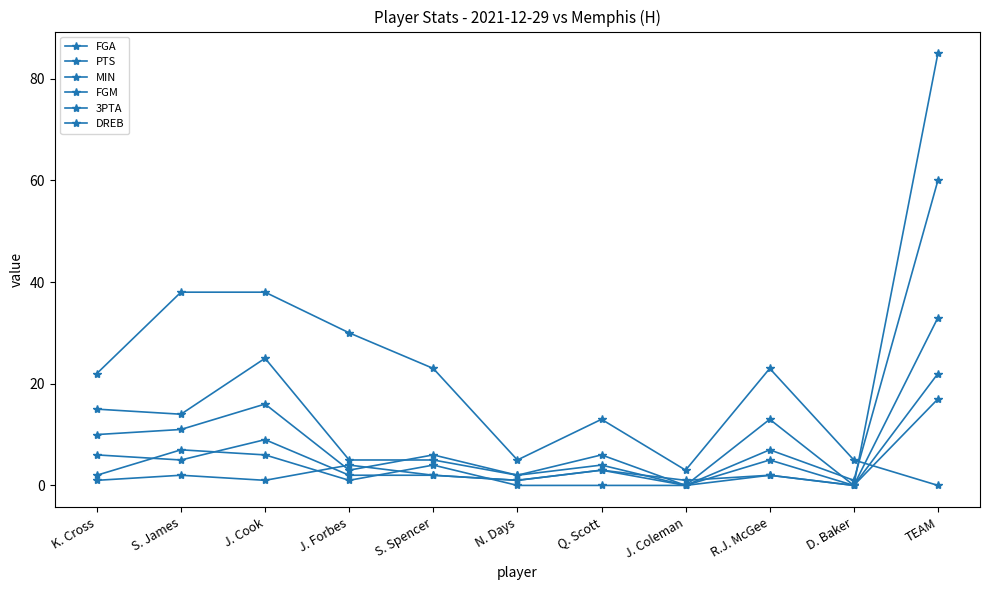

Where is PTS nearest to the value 42?

J. Cook